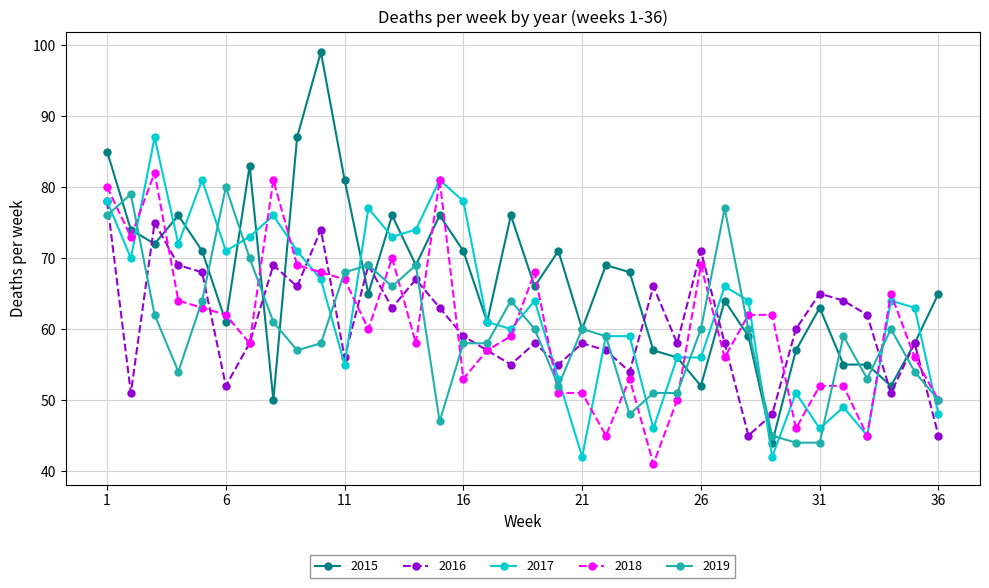

How many lines are shown in the chart?

5